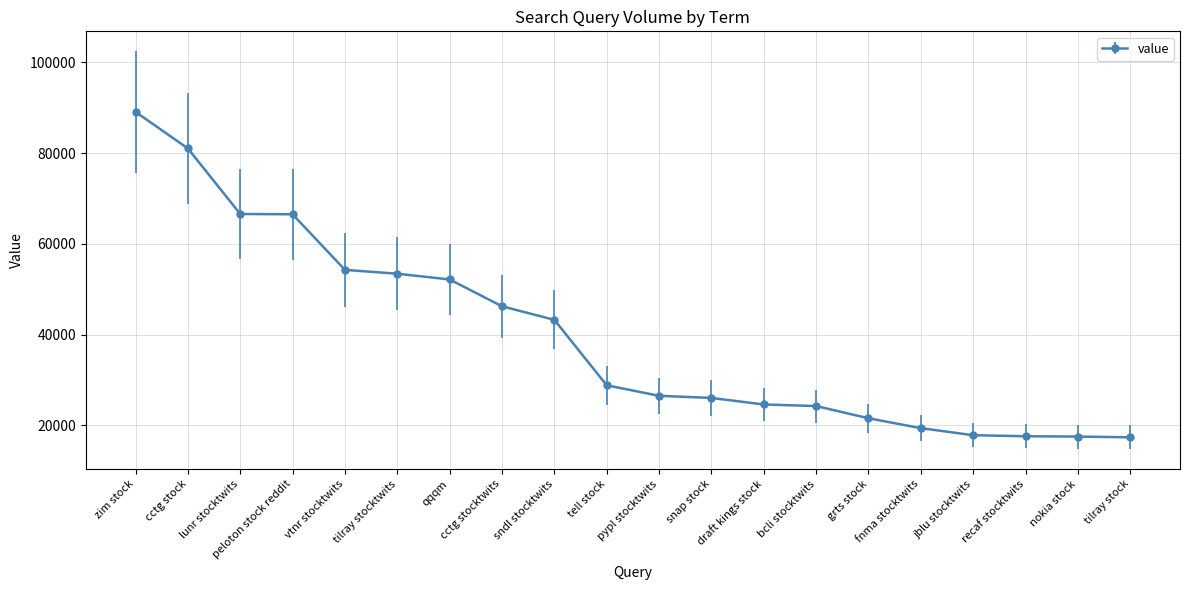

Which has a higher value, pypl stocktwits or cctg stocktwits?

cctg stocktwits